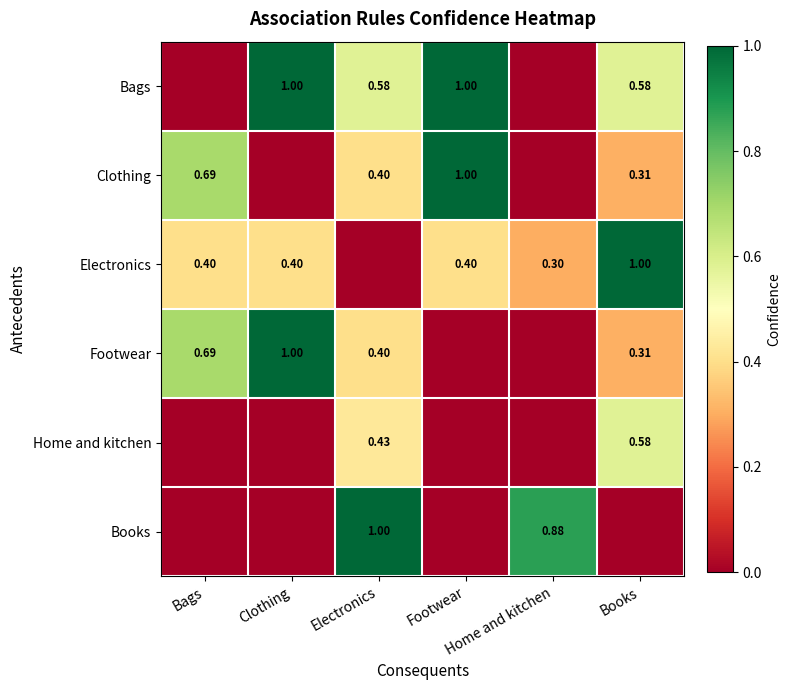

The value of Books at Bags is -0.6. True or false?

False